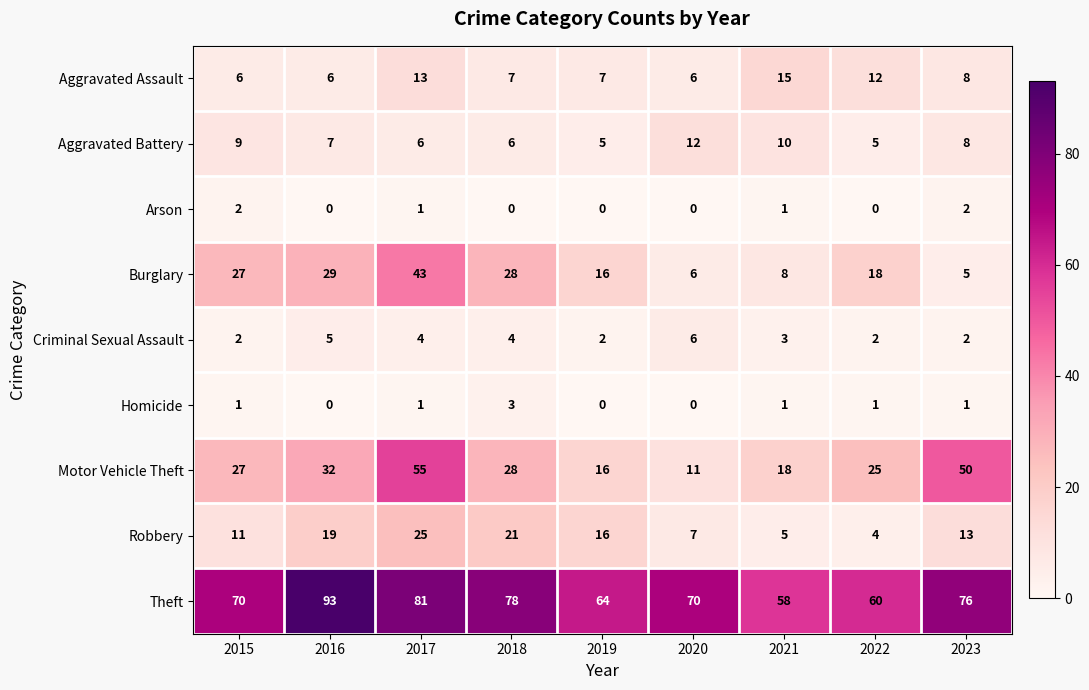

What is the sum of all Theft values?

650